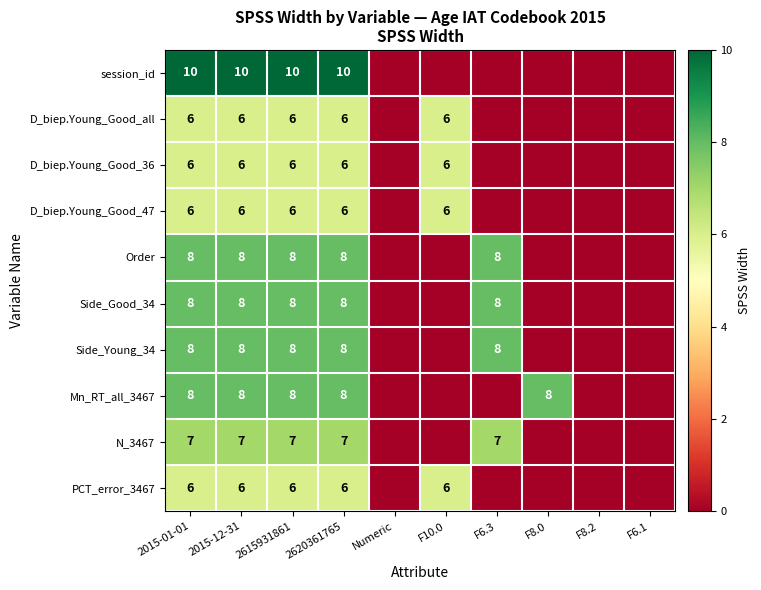

At which category is the sum across all series the highest?

2015-01-01